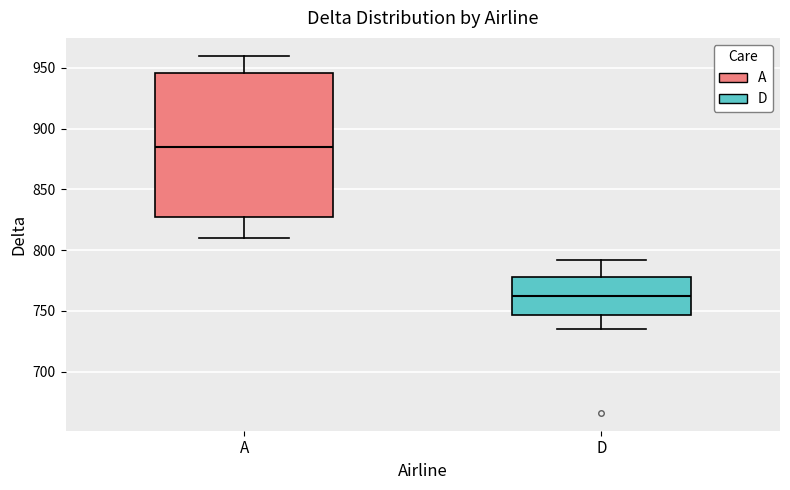

Reading left to right, read every box against the y-axis: the position of its median line, the range the box covers, and the ends of its whiskers. The values are not printed on the chart, so give them approximately, as read against the axis.

A: median 885, box 825 to 945, whiskers 810 to 960
D: median 760, box 745 to 780, whiskers 735 to 790